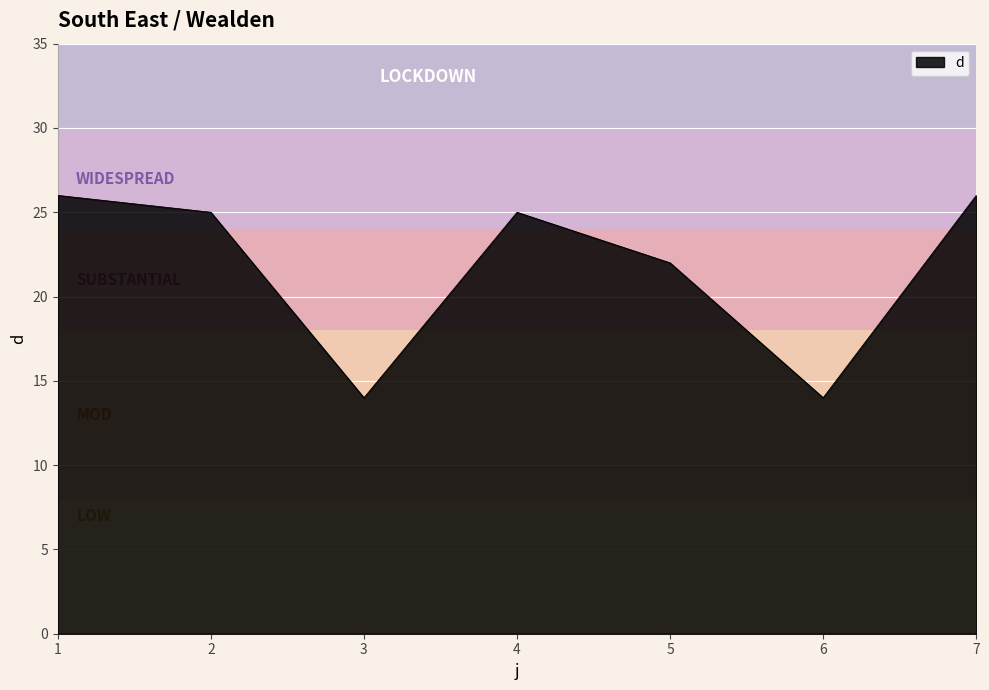

What is the maximum value shown in the chart?

26